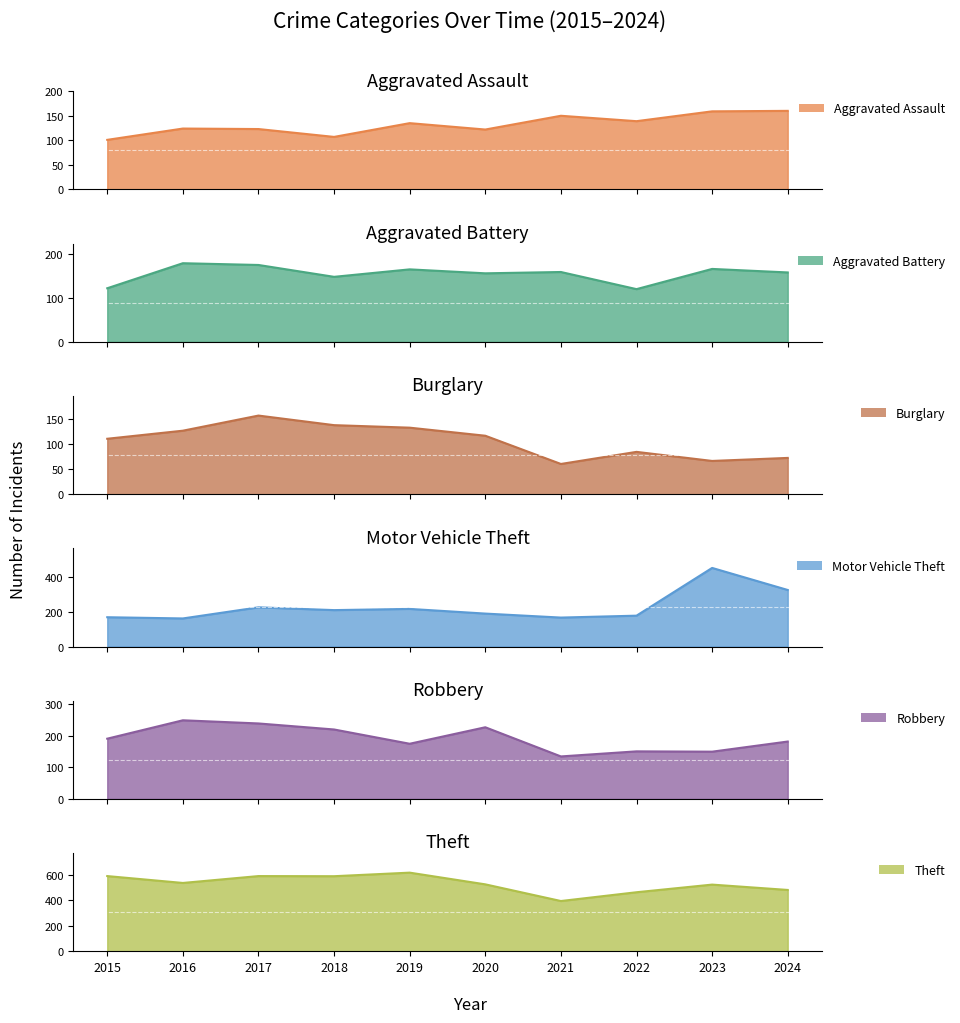

What is the value of the Robbery point at the 5th from the left?

174